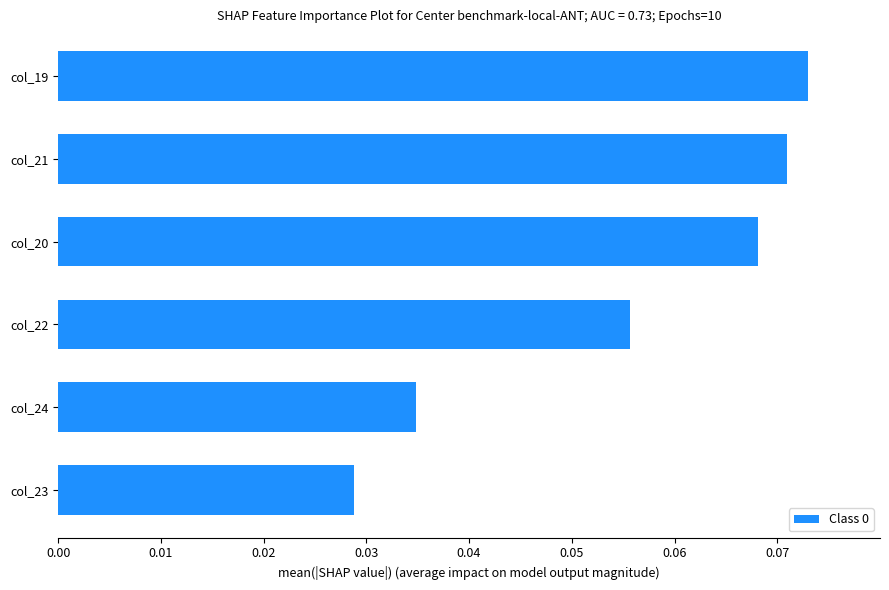

Are the bars grouped side by side (vs. stacked)?

No